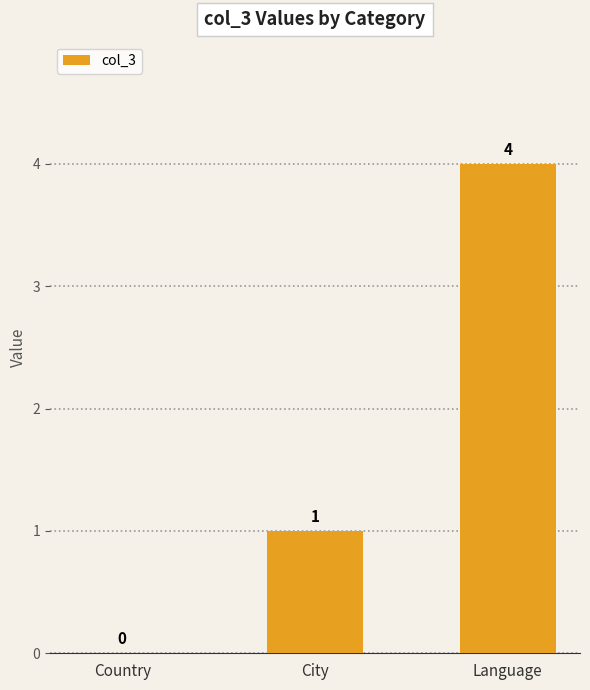

How many values are between 0 and 4?

3